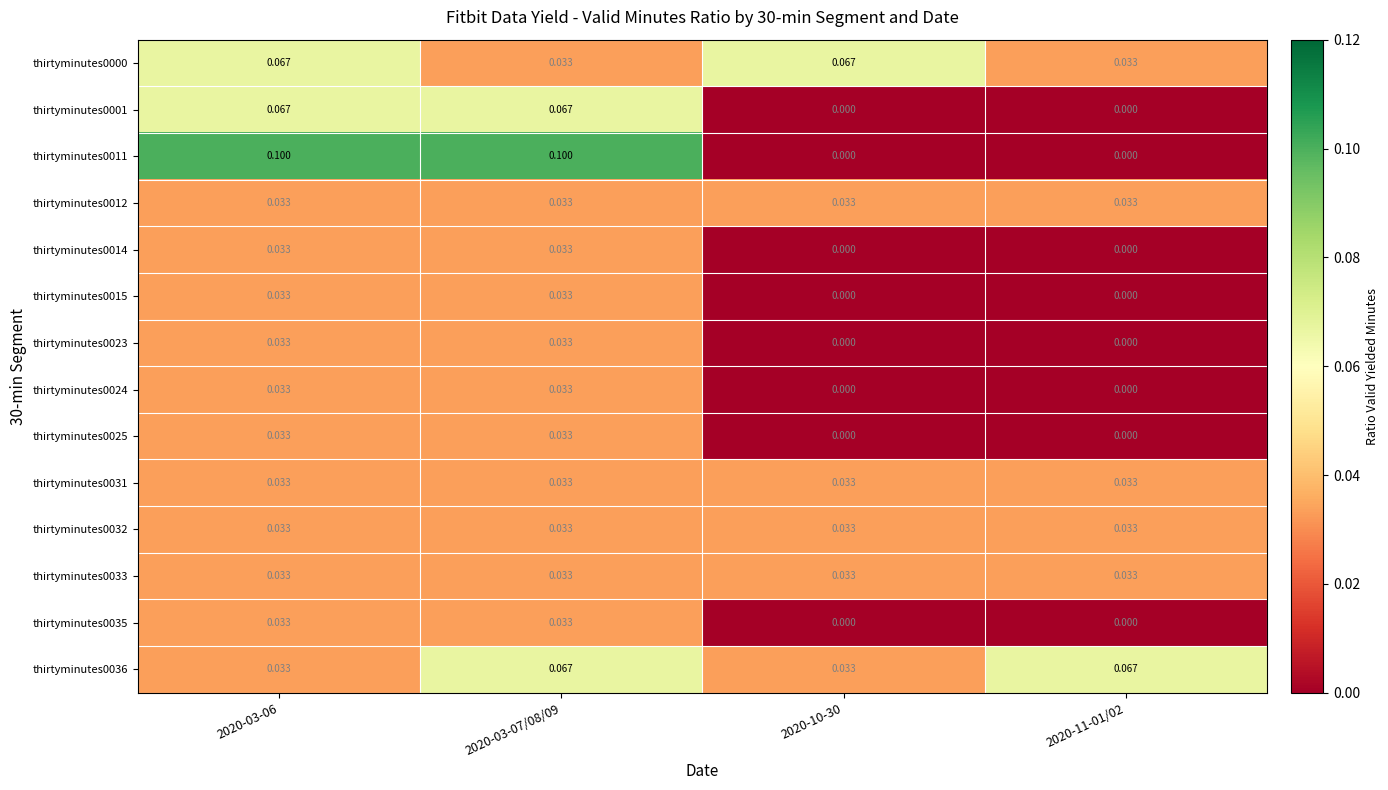

At which category is the sum across all series the highest?

2020-03-06